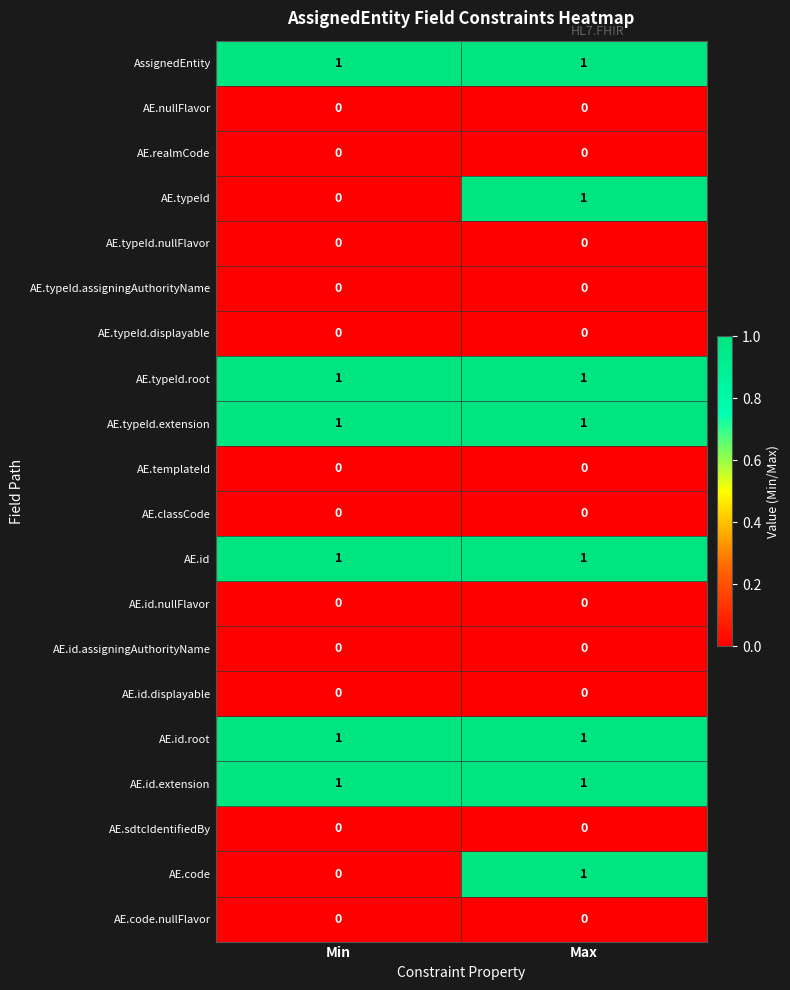

At which category is the sum across all series the highest?

Max